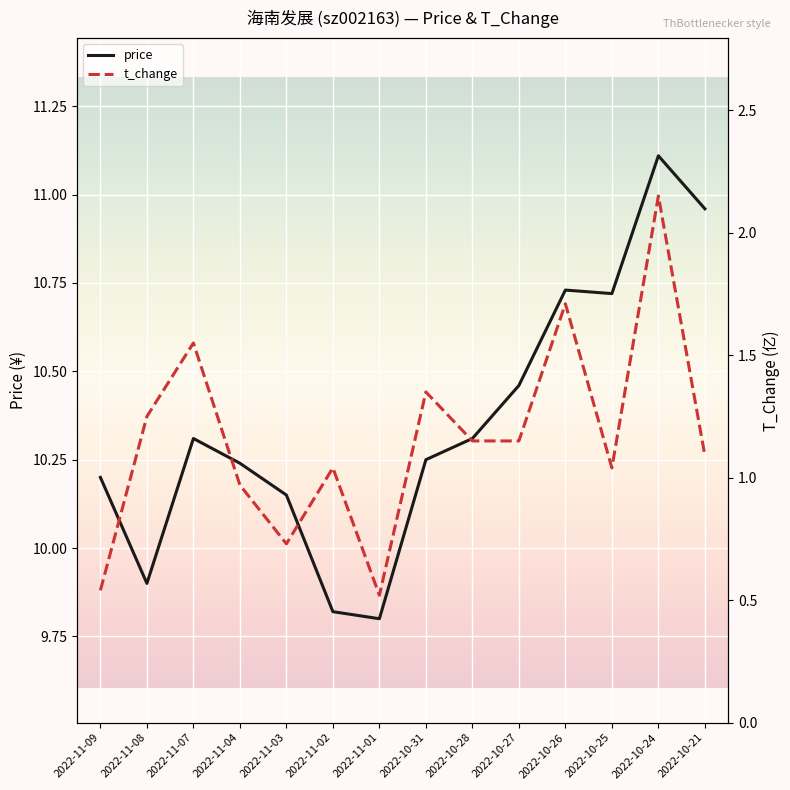

What is the spread (max minus min) of values at 2022-11-02?

8.8